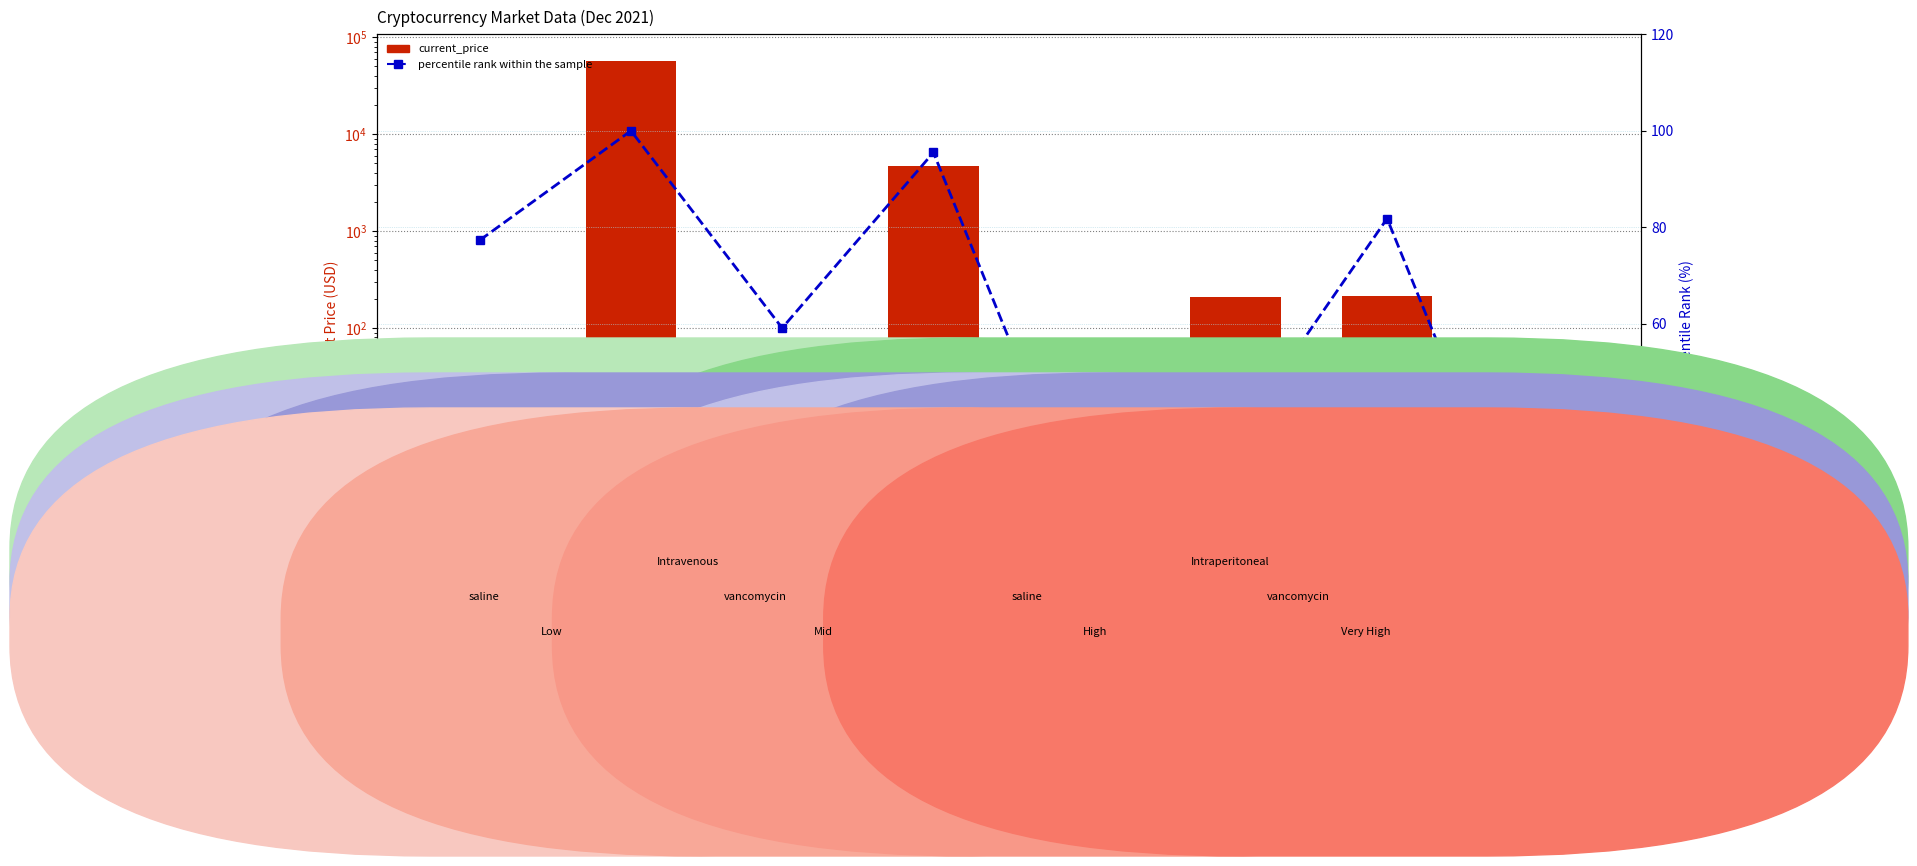

What is the difference between the percentile rank within the sample values at Uniswap and Litecoin?

31.9